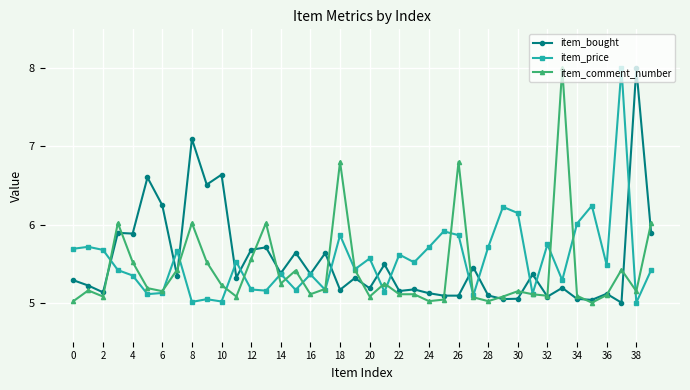

What is the greatest value displayed?

8.0